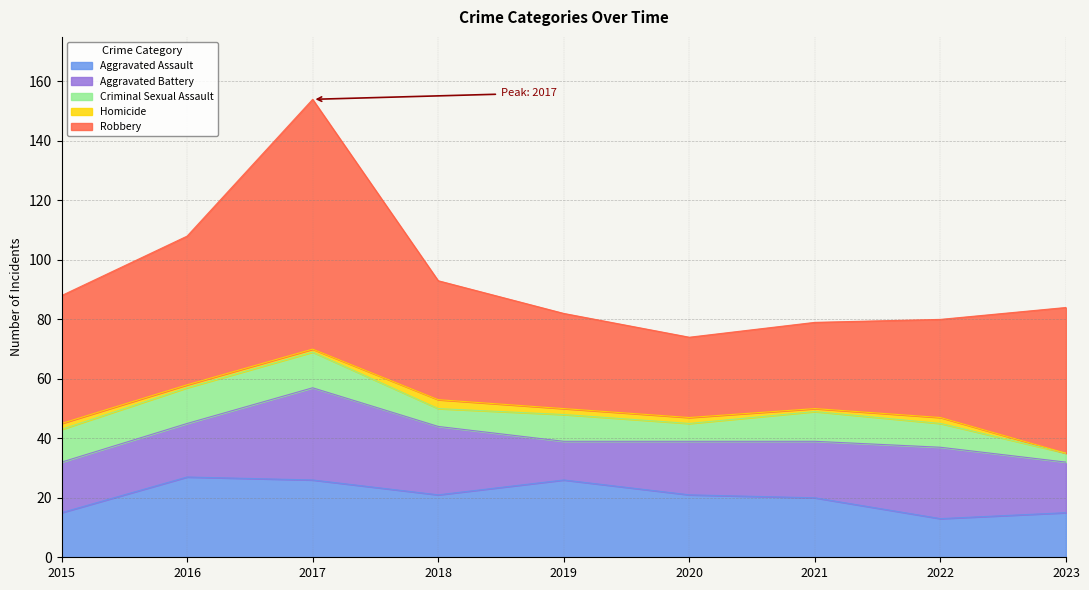

What is the total value across all series at 2016?

108